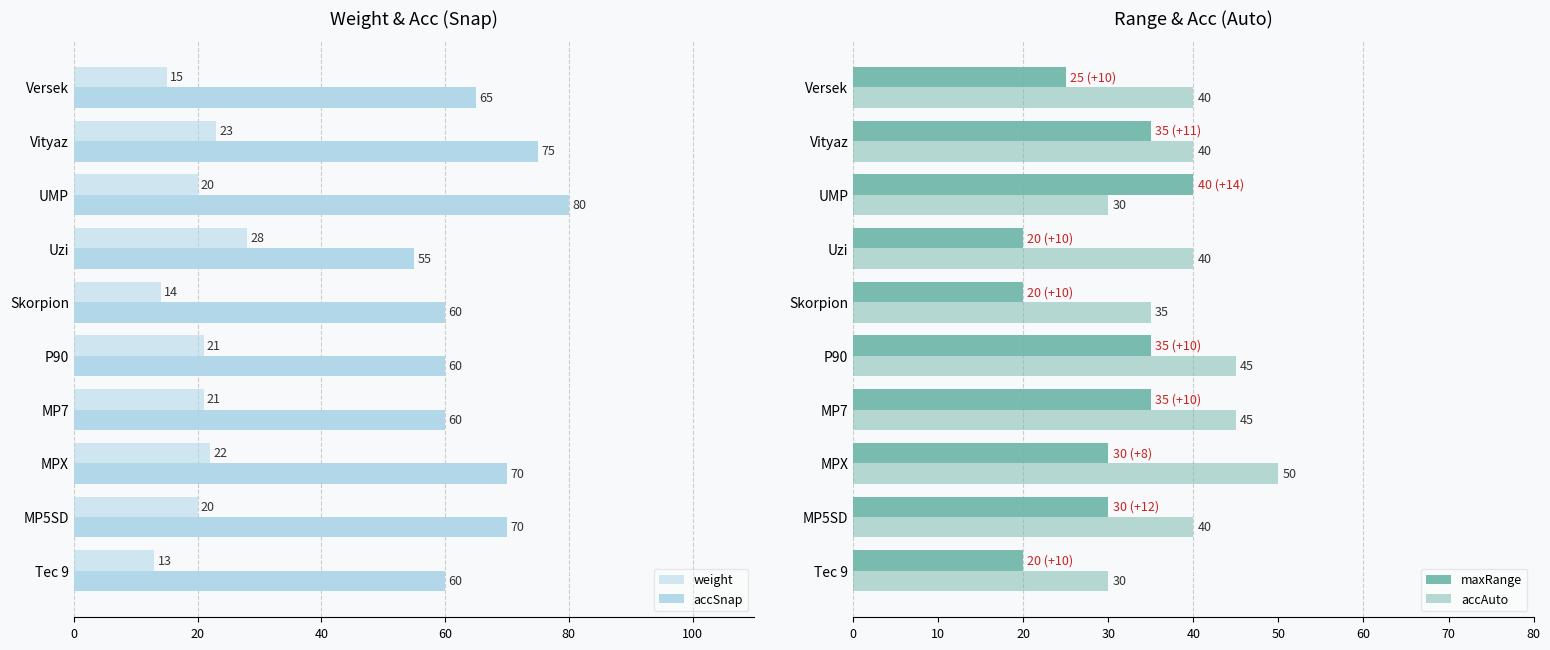

What is the sum of all accSnap values?

655